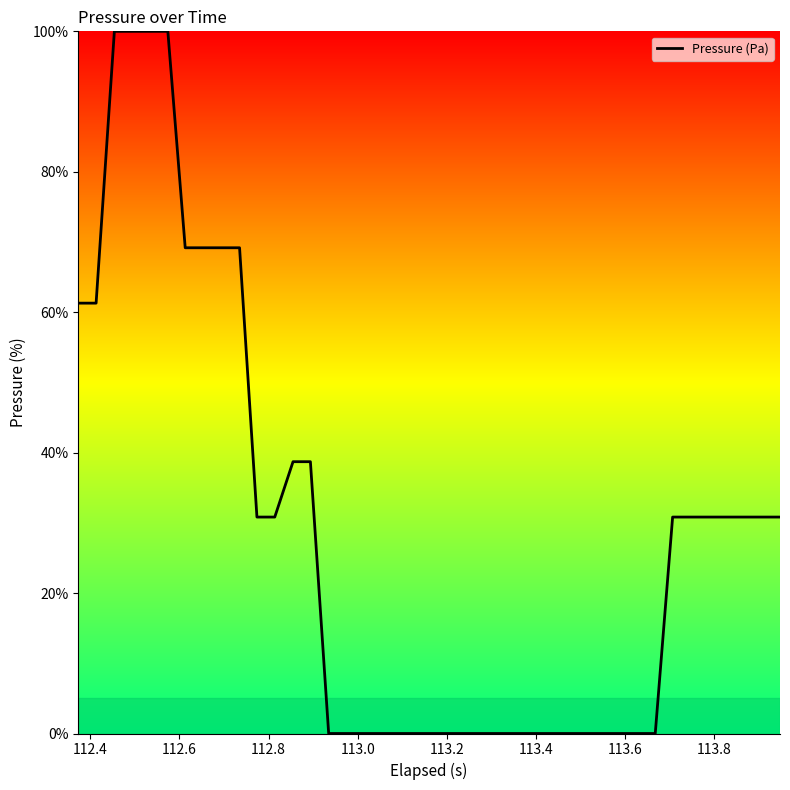

What is the maximum value shown in the chart?

100.0